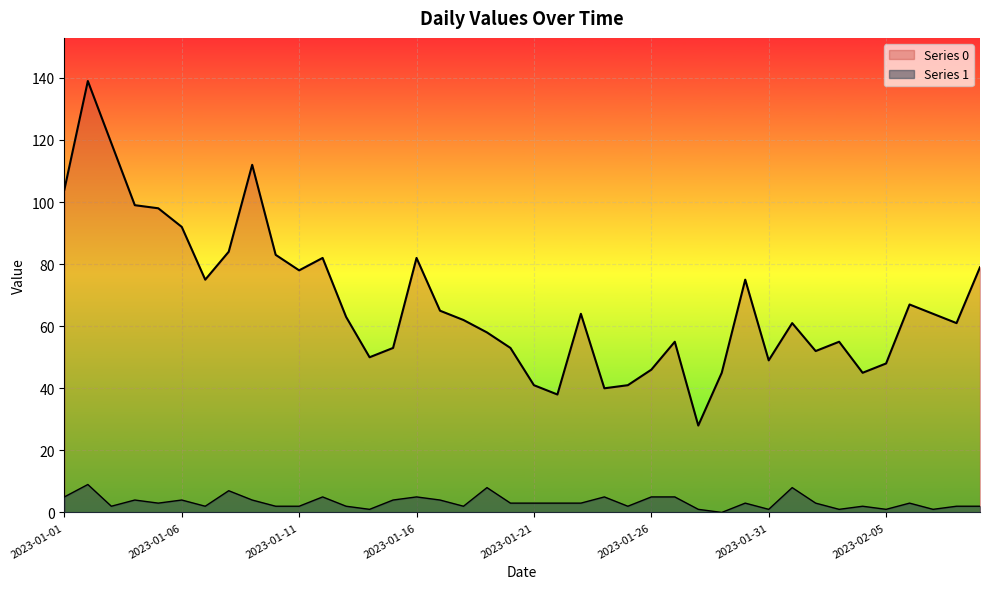

How many positive values does the Series 1 series have?

39